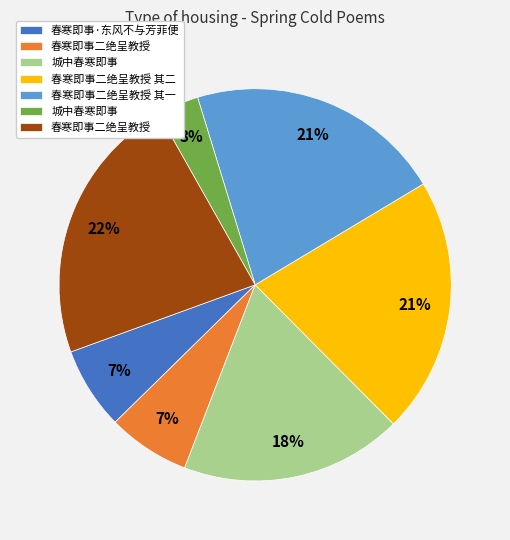

Is there a majority slice in this chart?

No